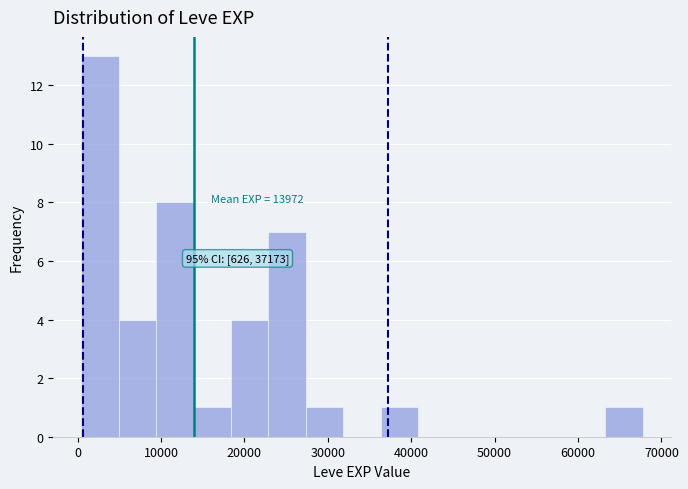

Over which range of the x-axis is the bar tallest?

0 to 5000